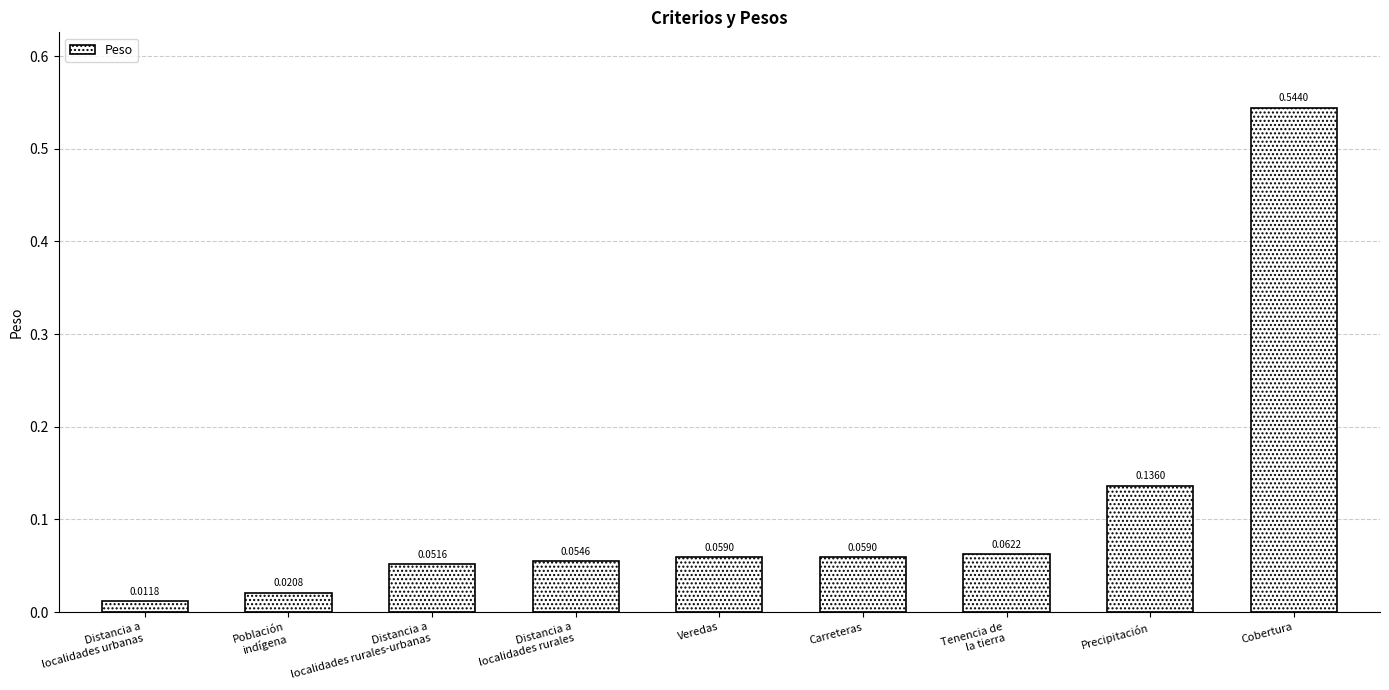

What is the sum of the values at Carreteras and Cobertura?

0.6